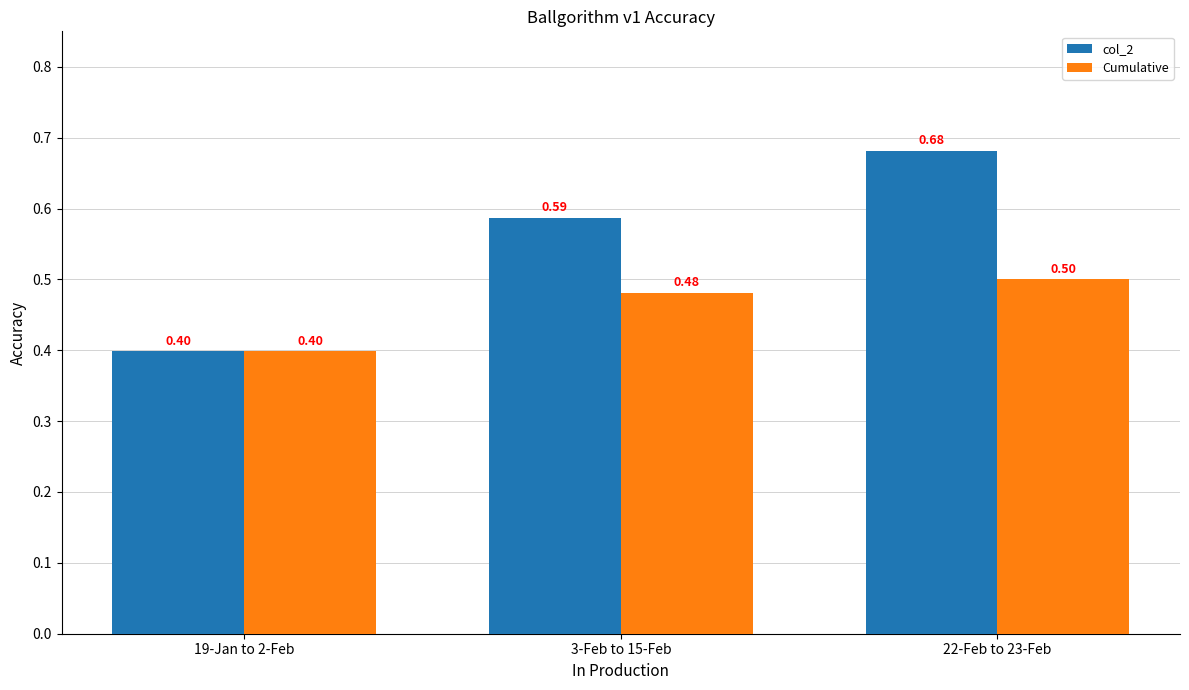

How many col_2 values are between 0 and 1?

3